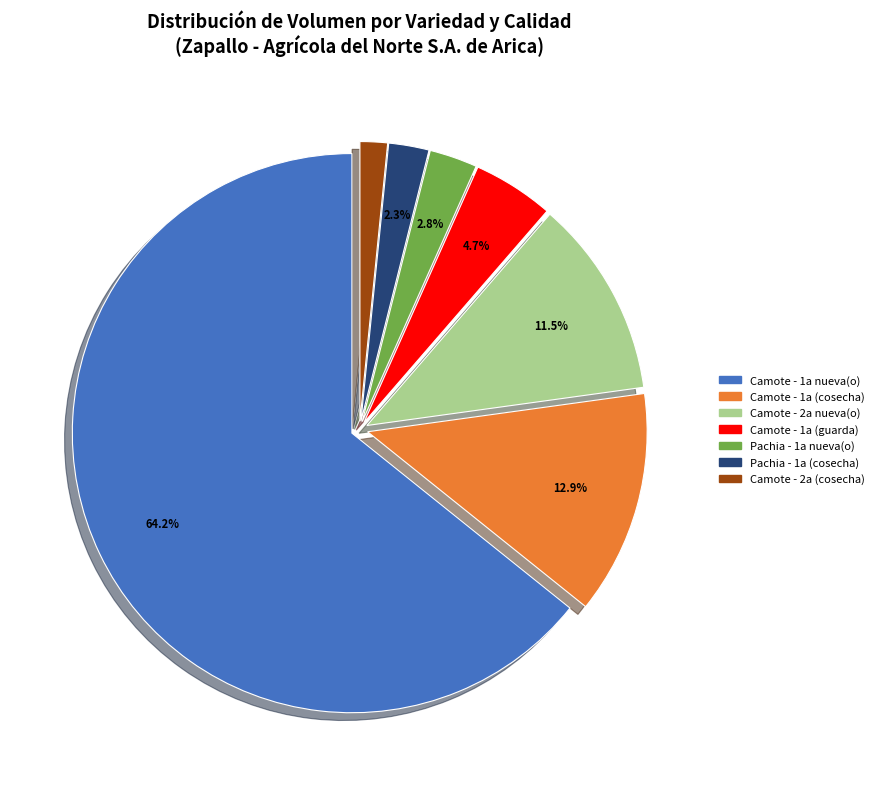

How many slices are in this pie chart?

7